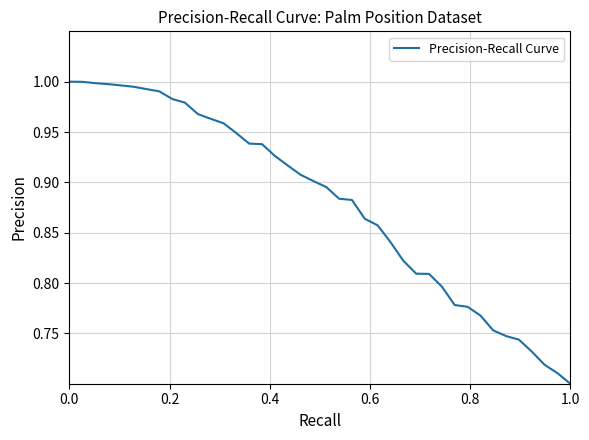

What is the difference between the maximum and minimum values?

0.3